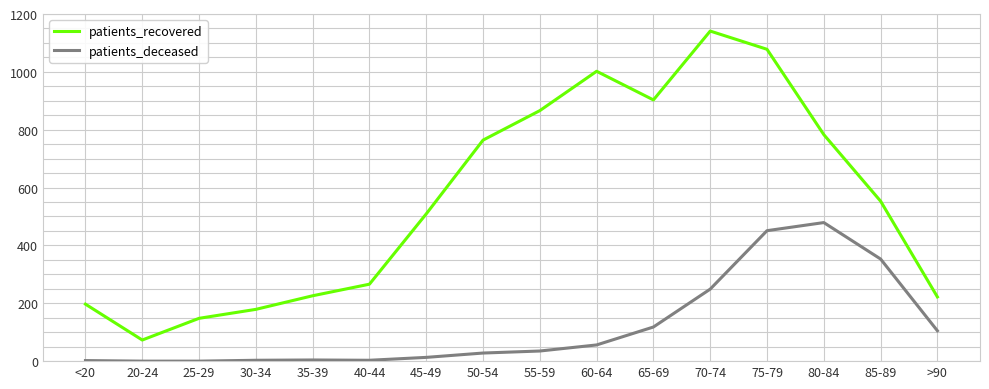

At 60-64, list the series in order from largest to smallest.

patients_recovered, patients_deceased